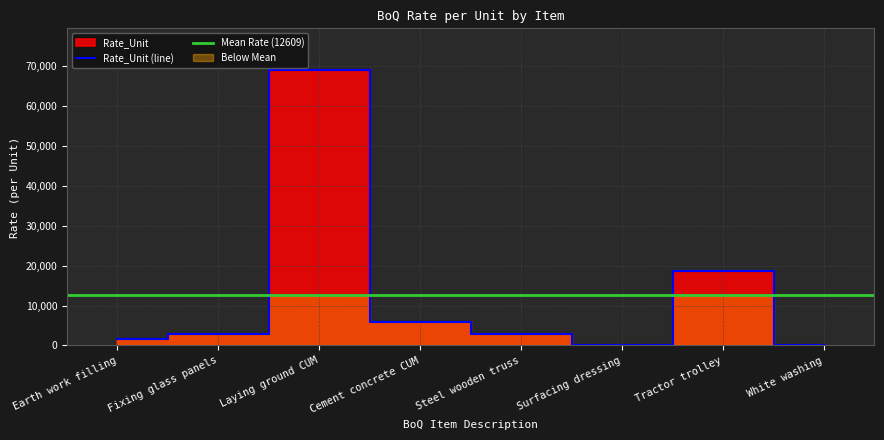

What is the label of the 6th point from the right?

Laying ground CUM